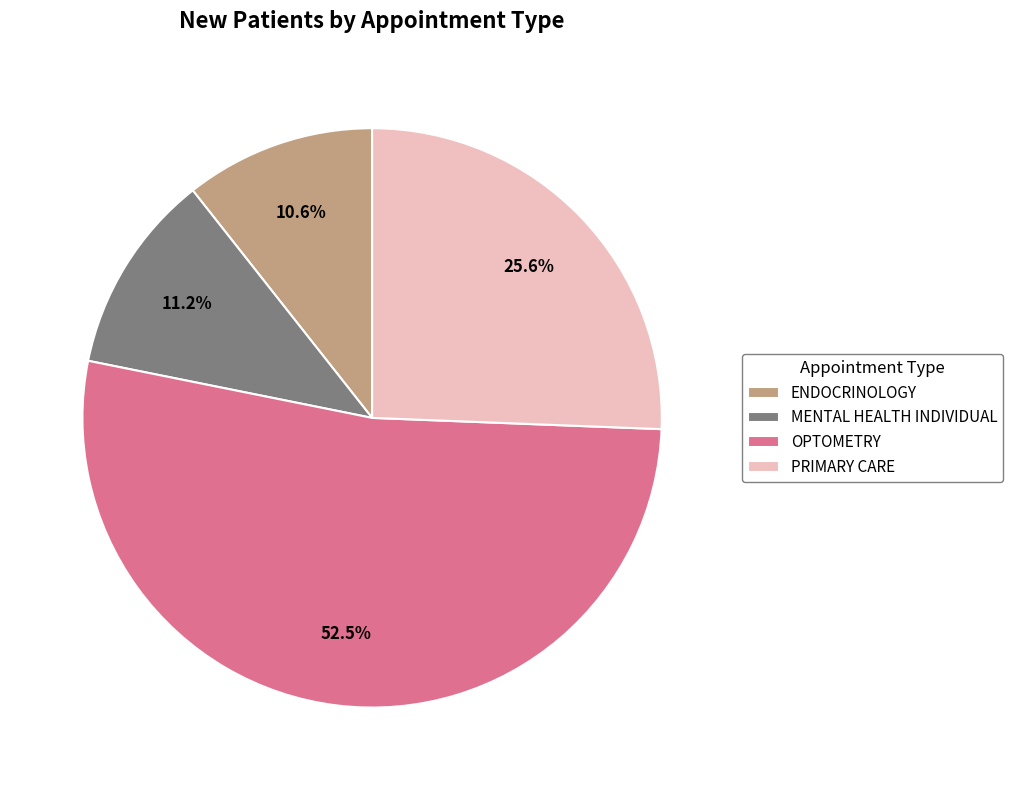

Does any single category account for the majority?

Yes